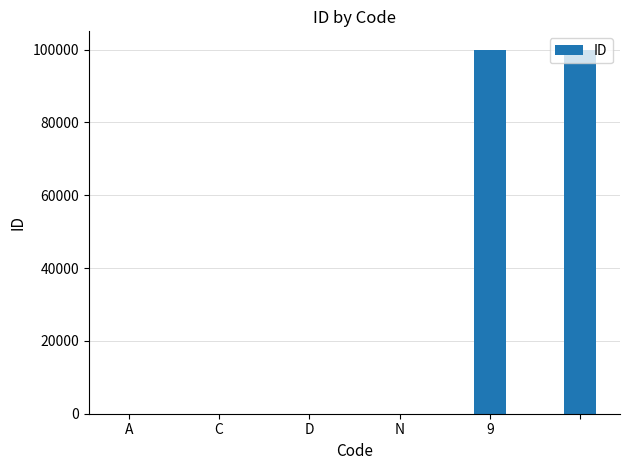

What is the sum of all values?

200007